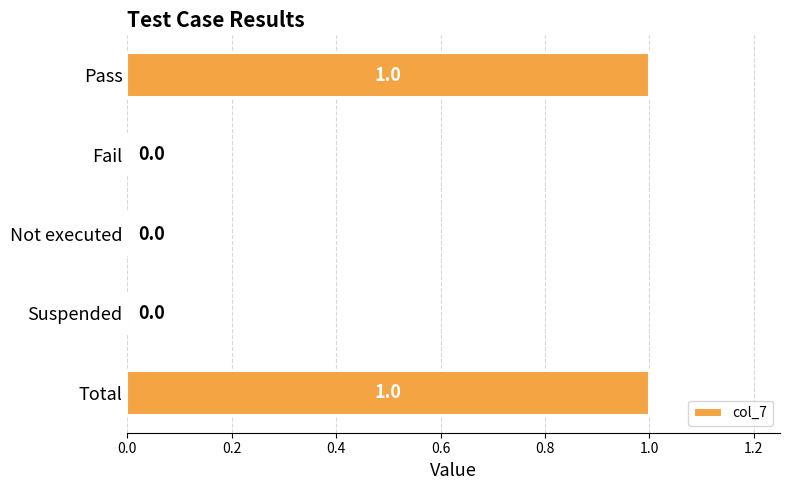

How many categories are shown in the chart?

5